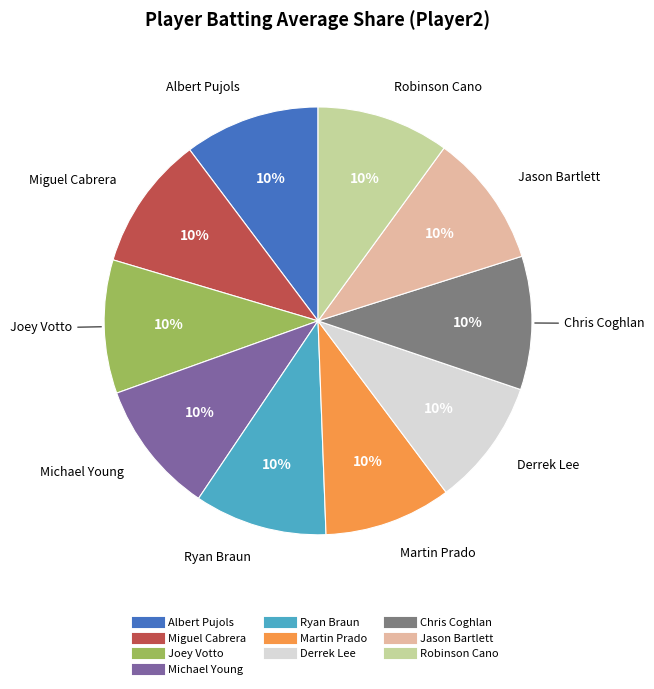

Is it true that Michael Young is 10% of the pie?

True